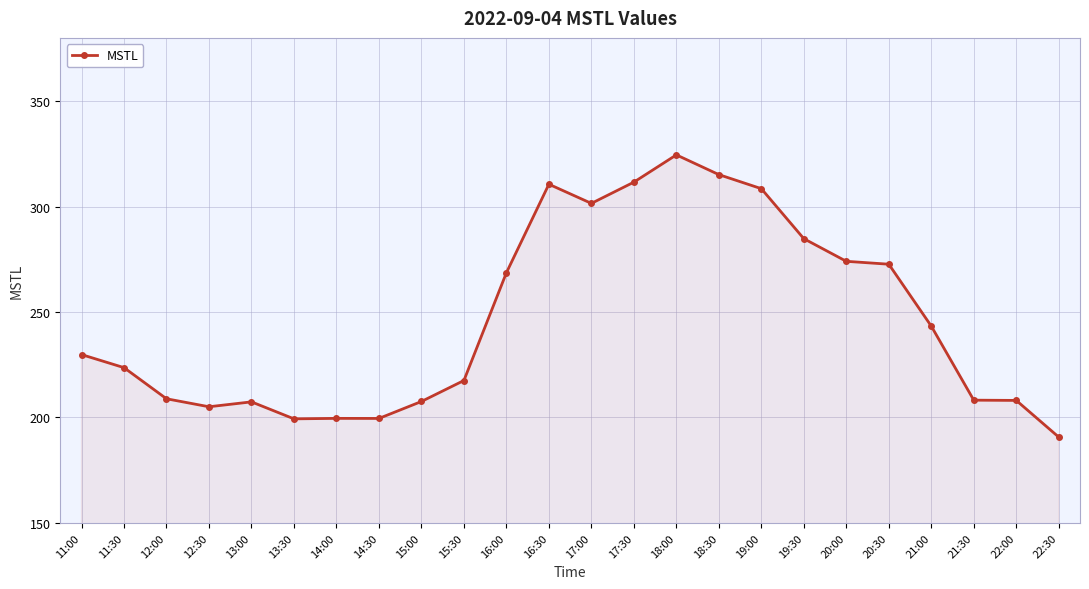

What is the label of the 15th point from the right?

15:30